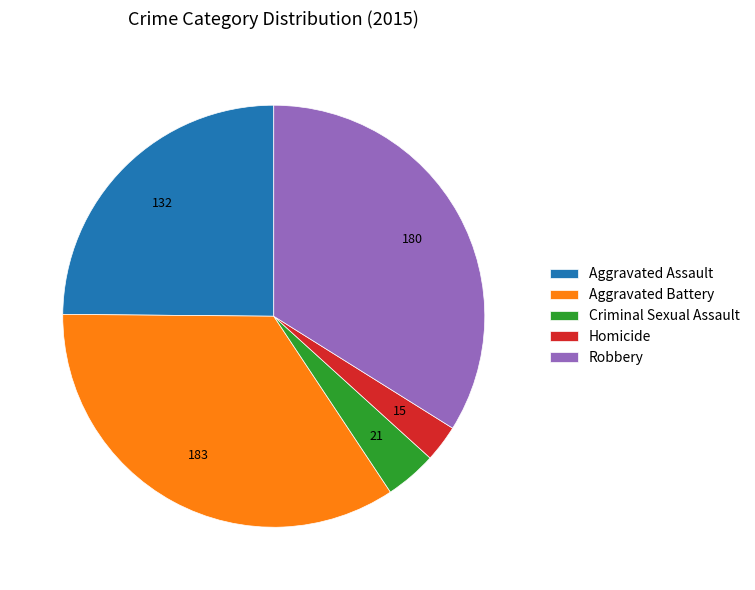

Between Robbery and Homicide, which is larger?

Robbery